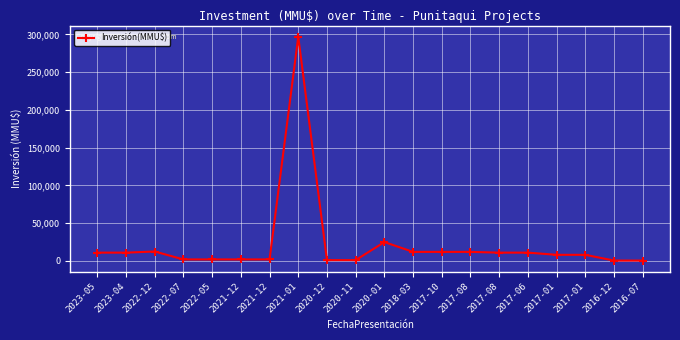

The value at 2020-01 is 6605. True or false?

False